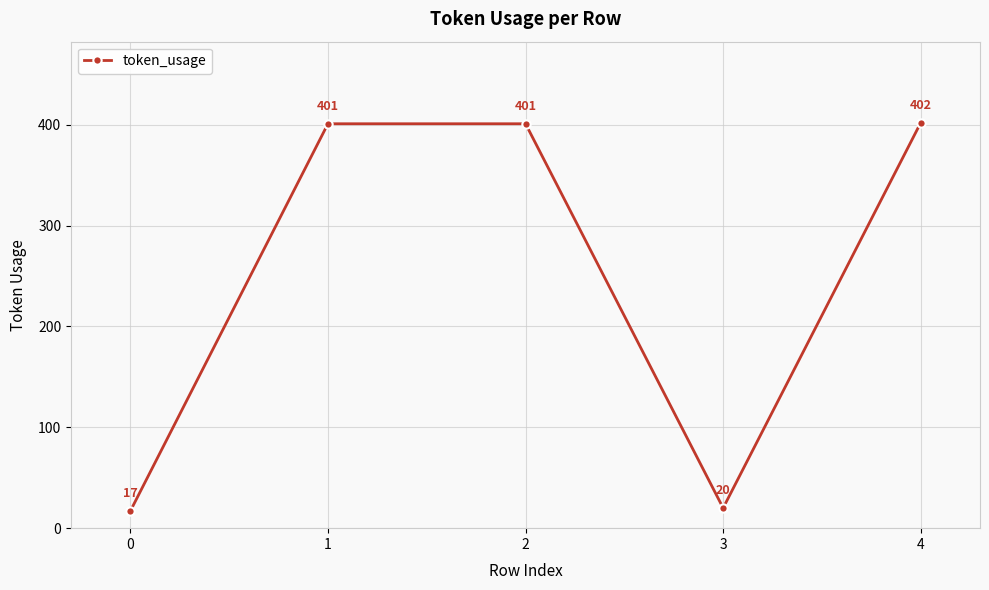

At which label is the value closest to 209?

3